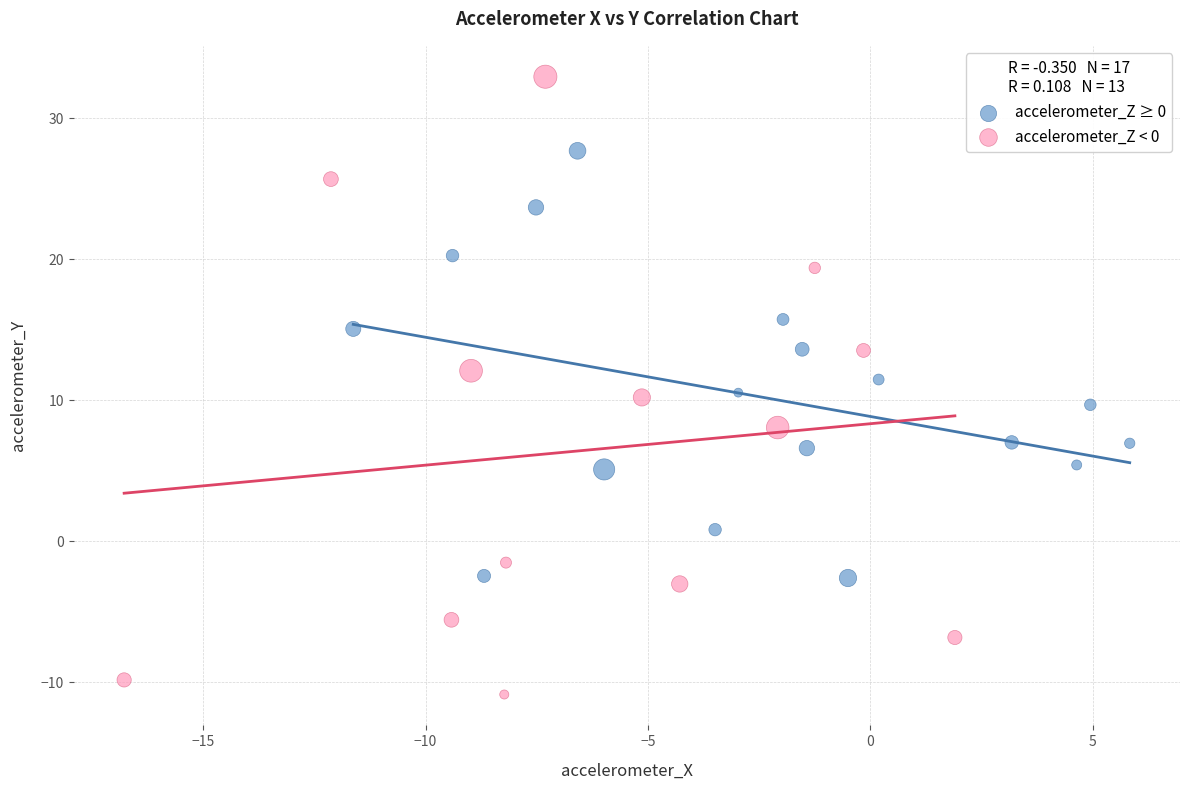

Which series contains the lowest Y value?

accelerometer_Z < 0